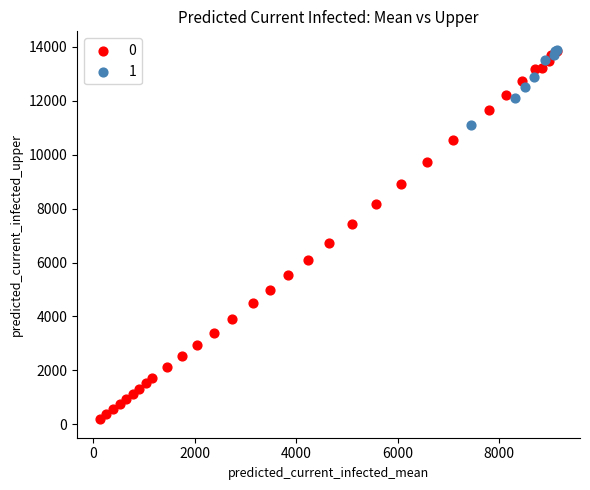

Which series has the widest spread of Y values?

0